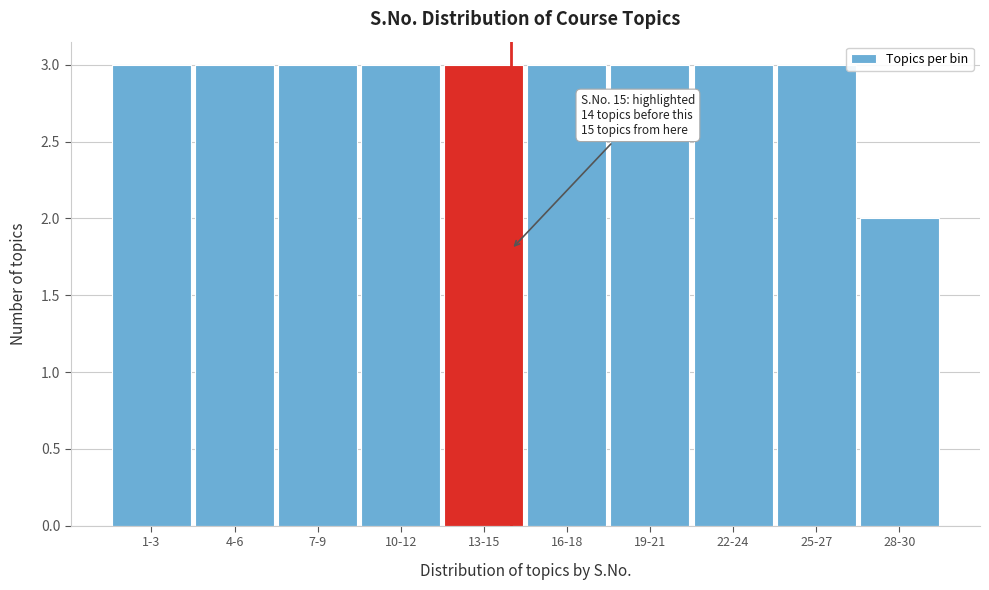

Reading left to right, extract all data points from this chart.

3	3	3	3	3	3	3	3	3	2